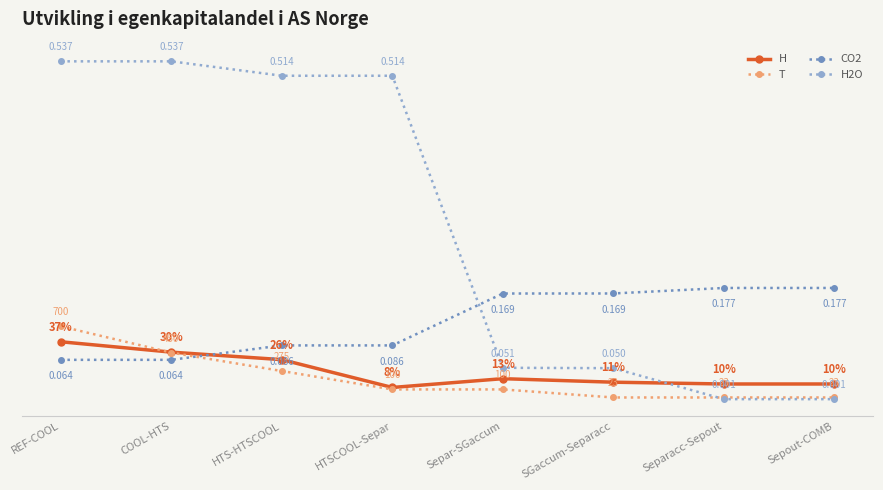

At which label does H reach its minimum?

HTSCOOL-Separ